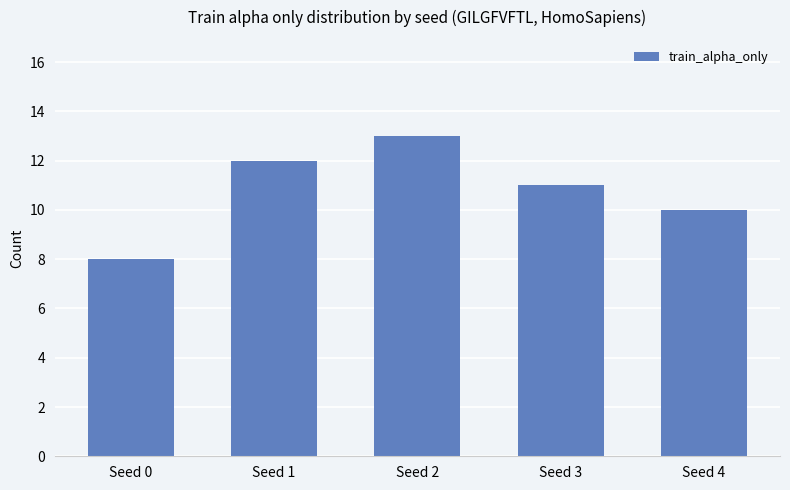

Is it true that the value at Seed 0 is 13?

False